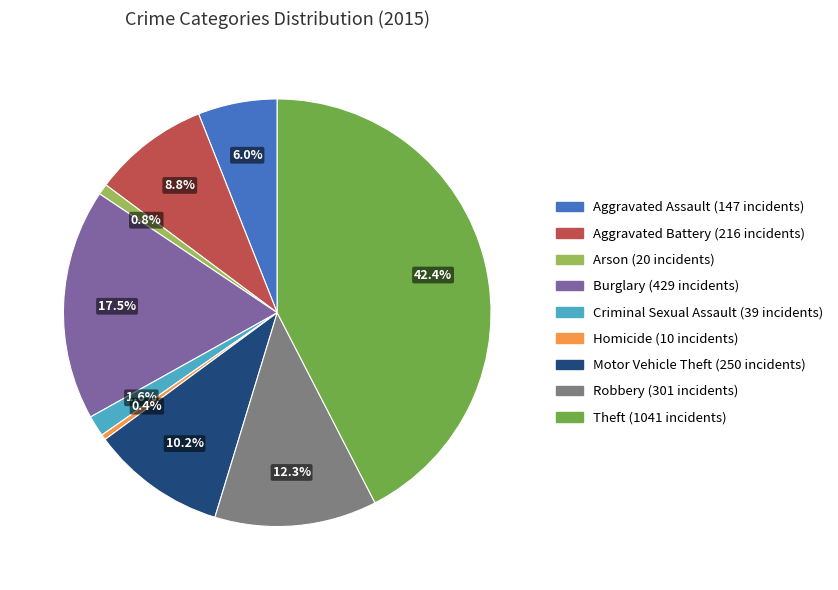

Combined, what portion of the pie is Arson and Robbery?

13.1%